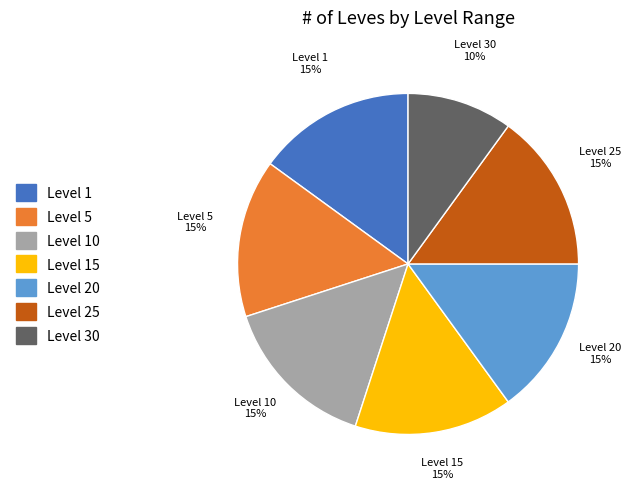

Is there any slice that represents more than half of the pie?

No